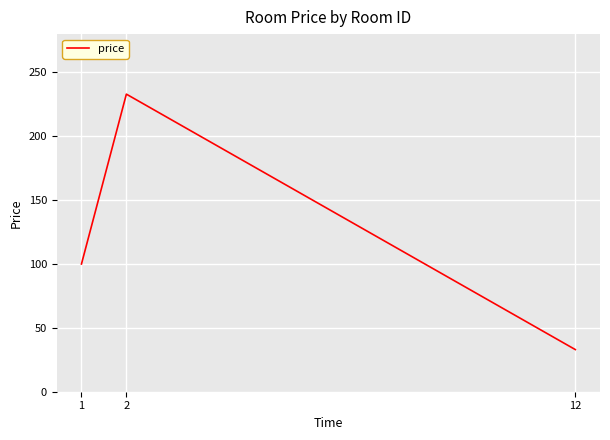

What is the difference between the values at 1 and 12?

67